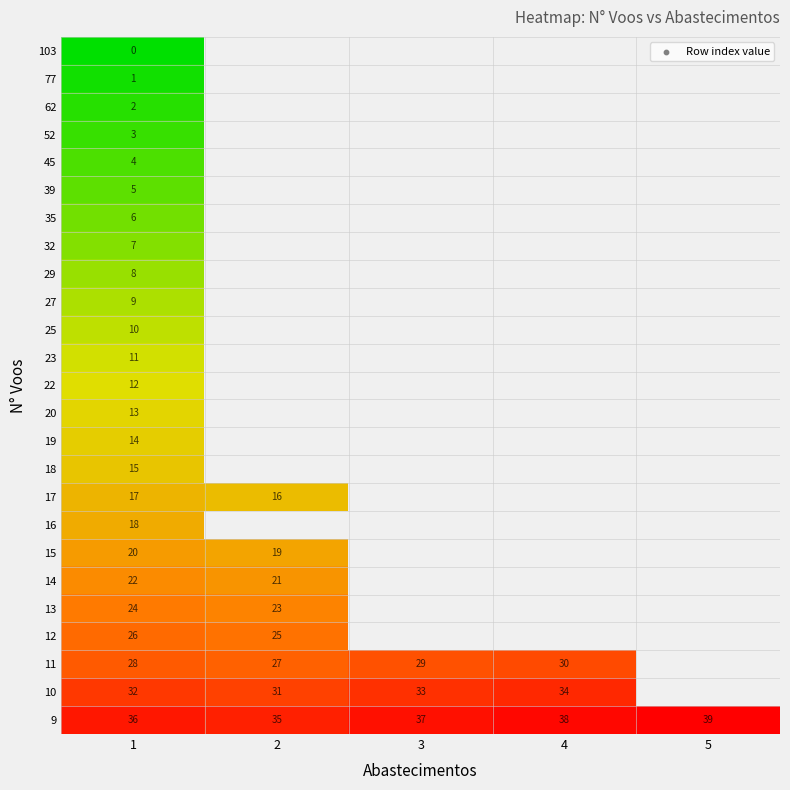

True or false: 12 has a value of 26 at 1.

True